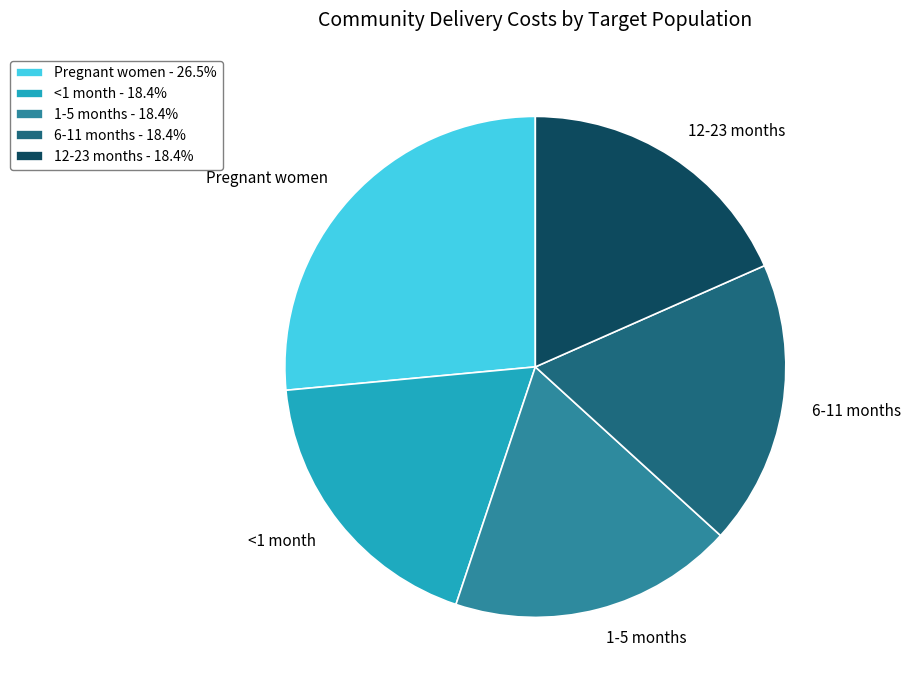

Combined, do 1-5 months - 18.4% and 6-11 months - 18.4% account for over 50%?

No